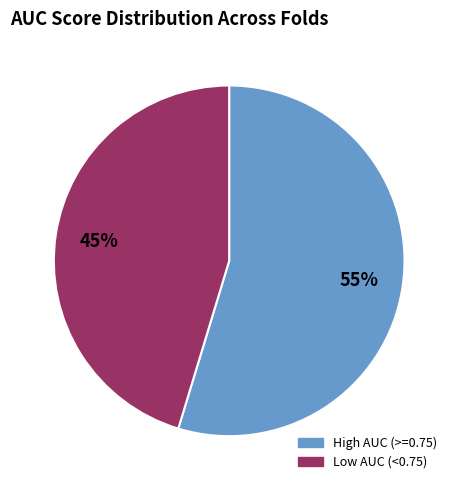

To the nearest percent, what is the average slice percentage?

50%